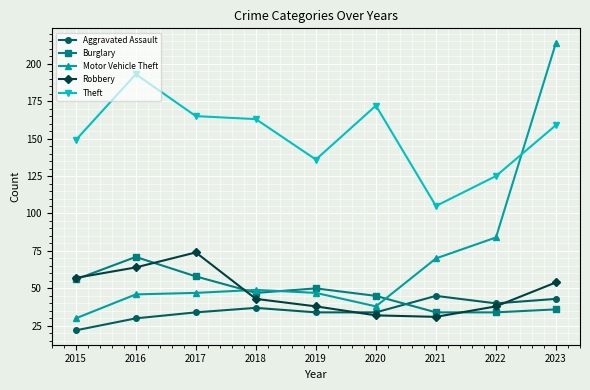

Reading right to left, extract all data points from this chart.

Aggravated Assault: 43	40	45	34	34	37	34	30	22
Burglary: 36	34	34	45	50	47	58	71	56
Motor Vehicle Theft: 214	84	70	38	47	49	47	46	30
Robbery: 54	38	31	32	38	43	74	64	57
Theft: 159	125	105	172	136	163	165	193	149